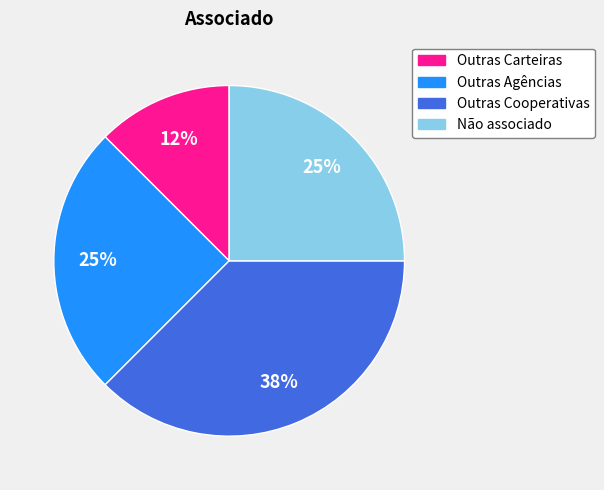

Is there a majority slice in this chart?

No